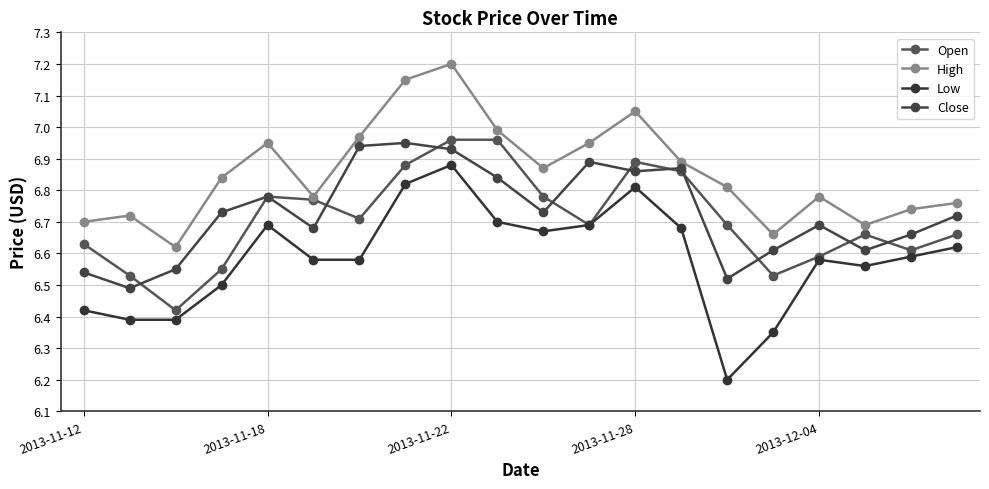

How many interior local valleys does the Low series have?

3